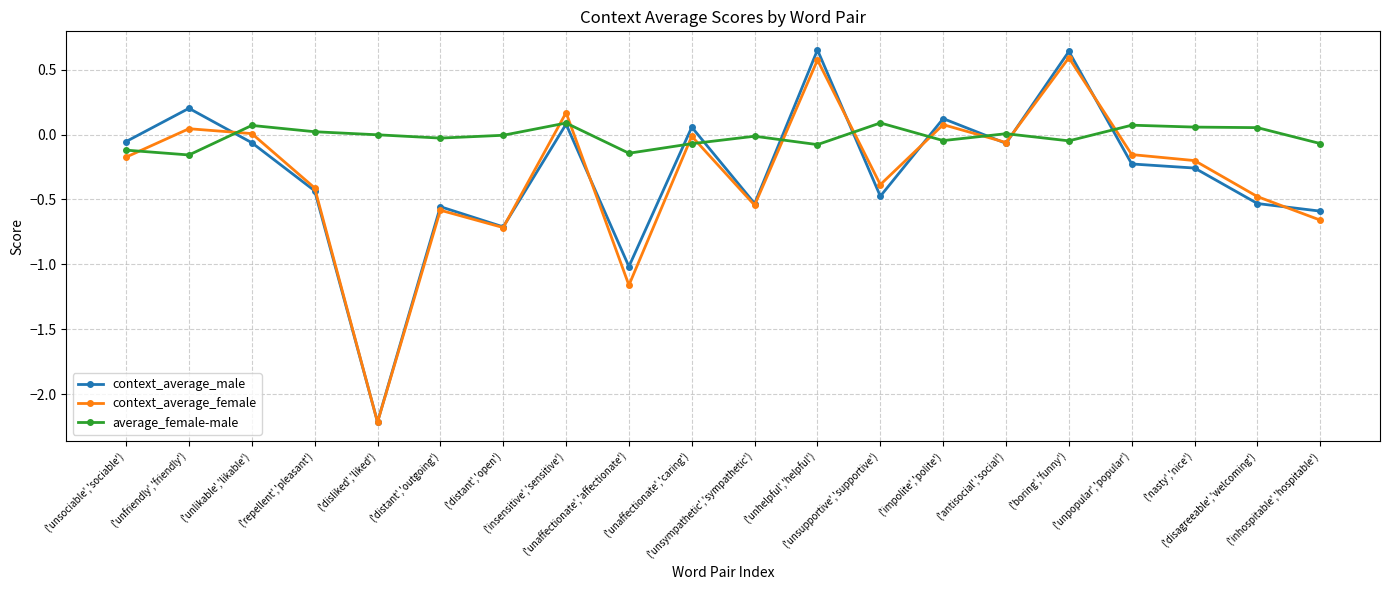

Where is the first local minimum for average_female-male?

('unfriendly','friendly')